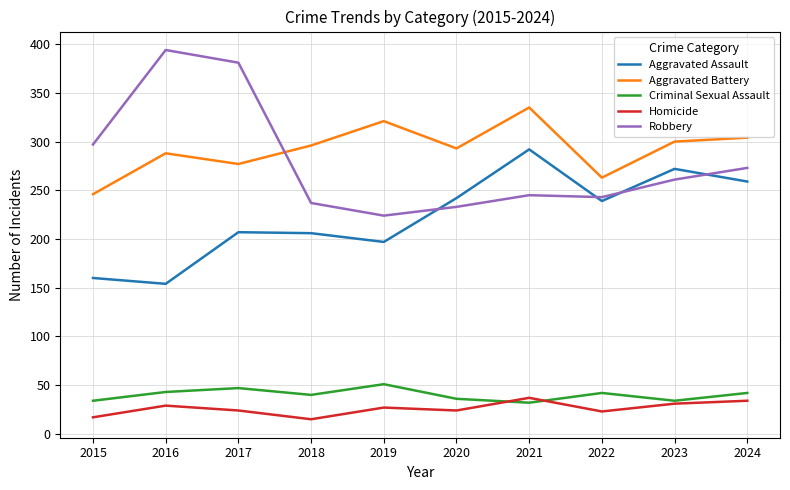

Which category has the highest value in the Aggravated Battery series?

2021